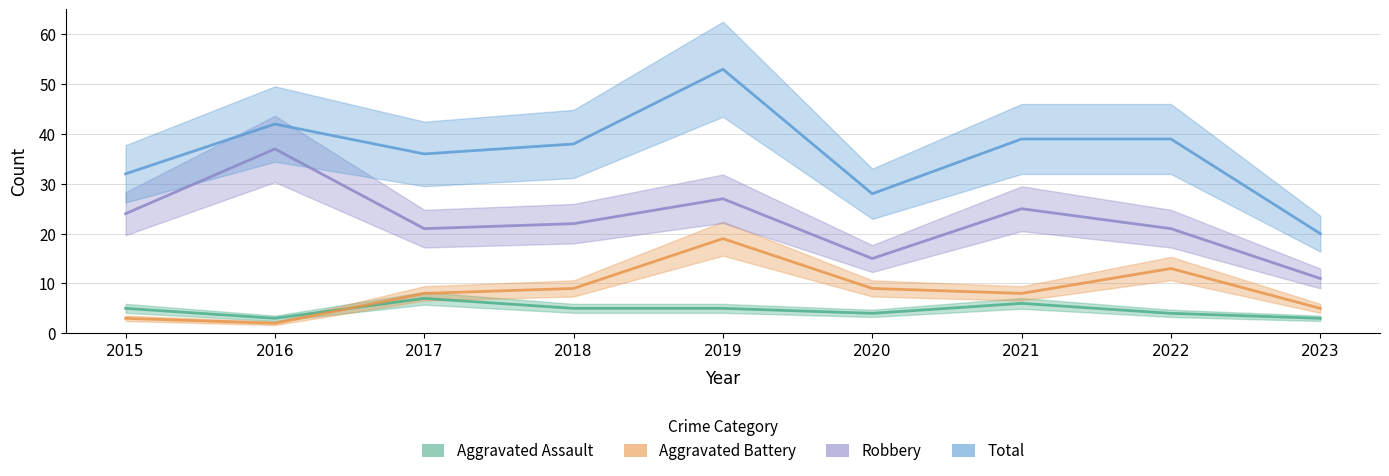

At which category does Aggravated Battery reach its first local peak?

2019